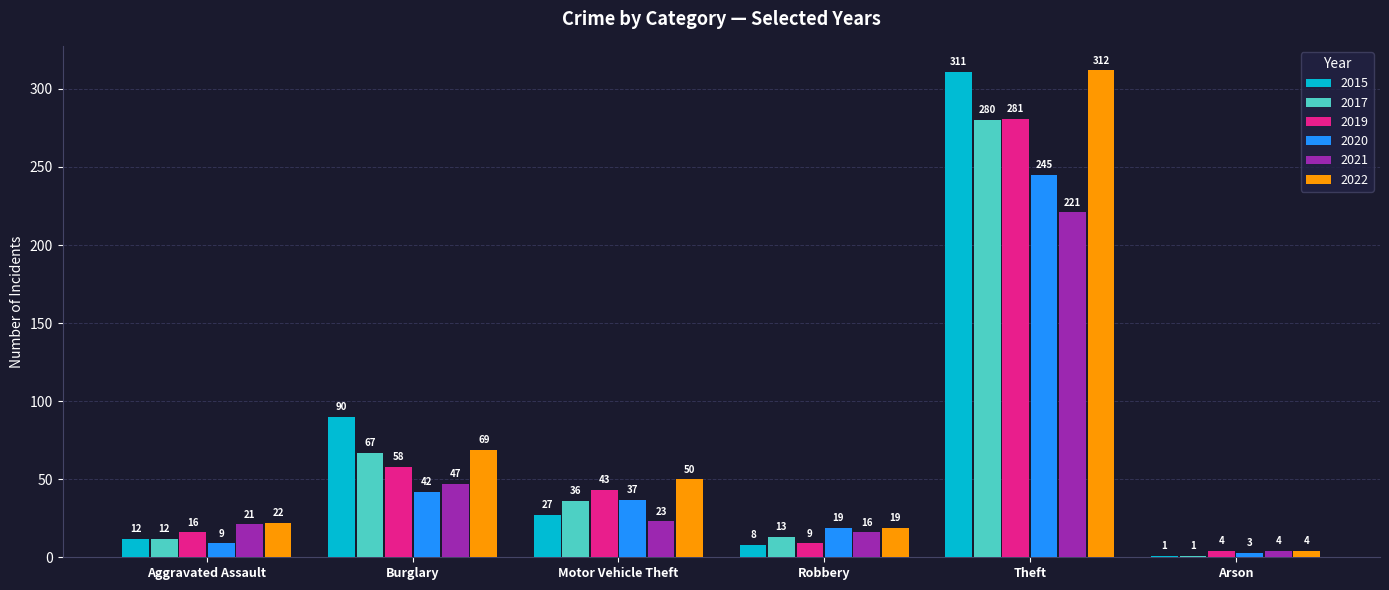

What is the difference between the highest and lowest values at Burglary?

48